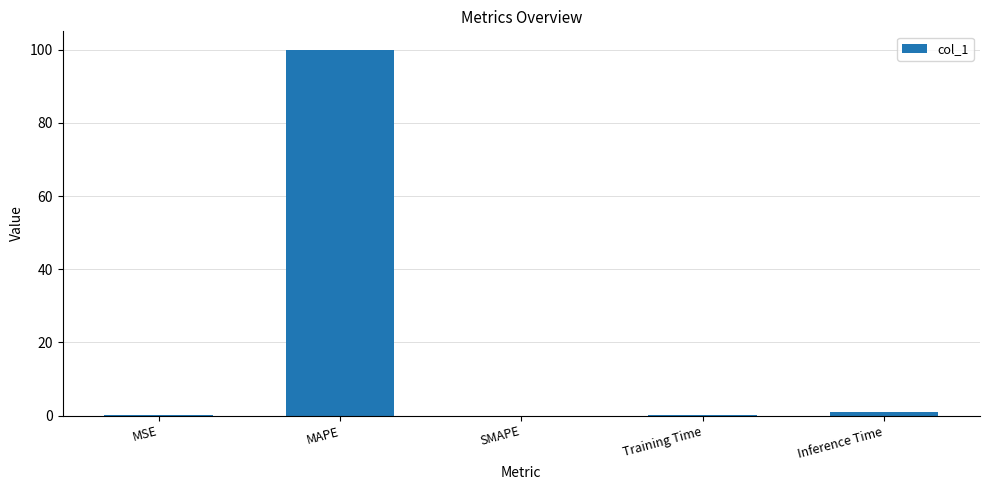

True or false: the data shows 0.1 at Training Time.

True